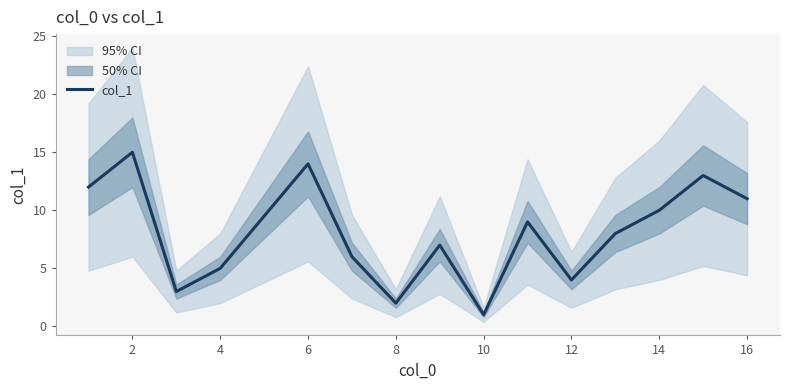

Which has a higher value, 10 or 2?

2